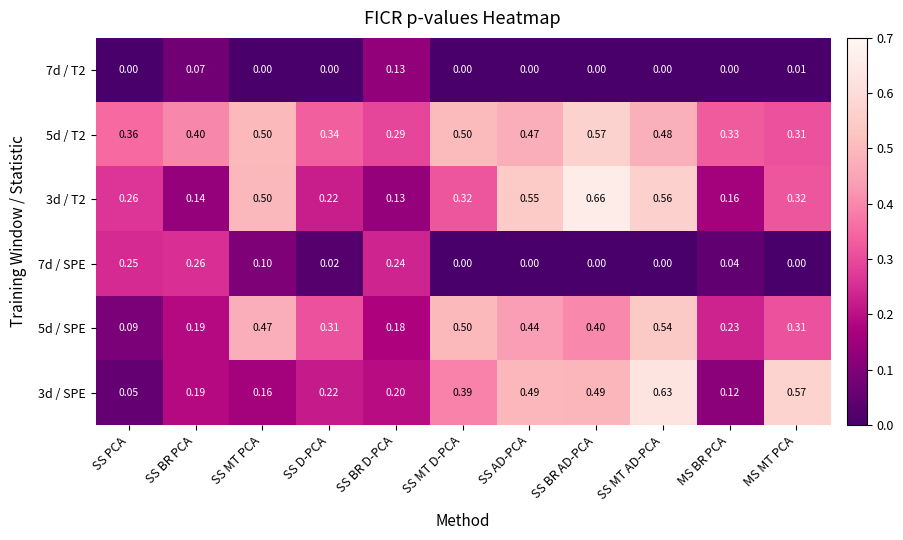

Where is 3d / SPE nearest to the value 0?

SS PCA